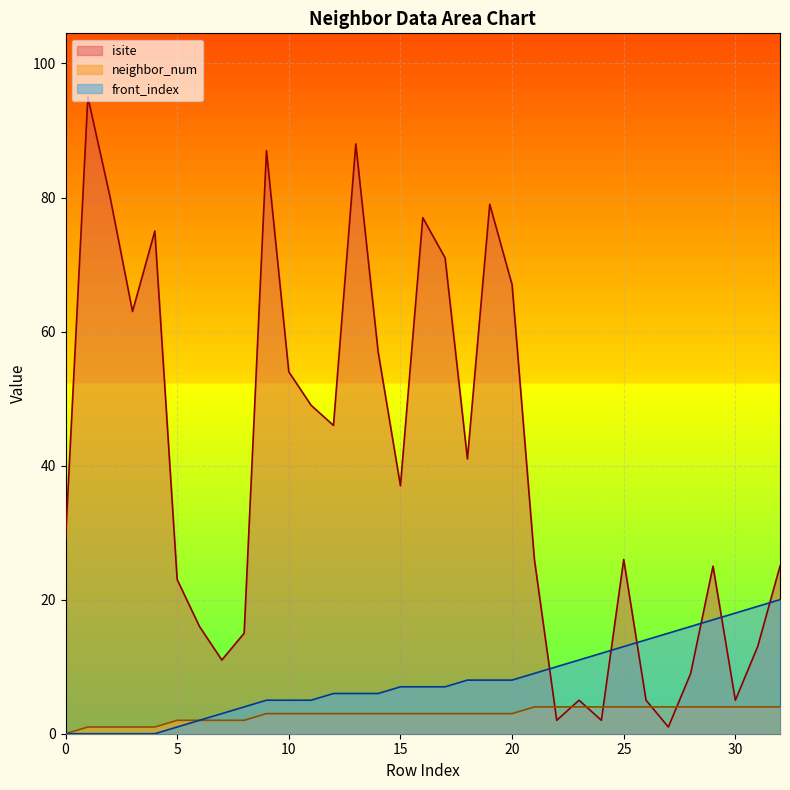

At which label does isite reach its minimum?

27